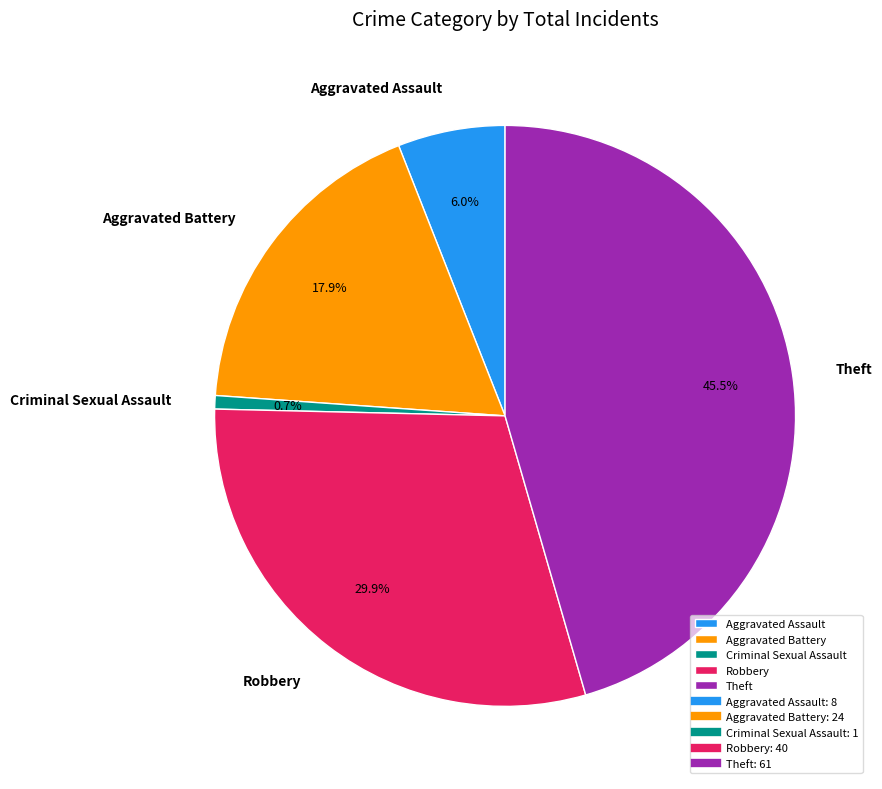

Approximately how many times larger is the value at Theft compared to Aggravated Battery?

2.5